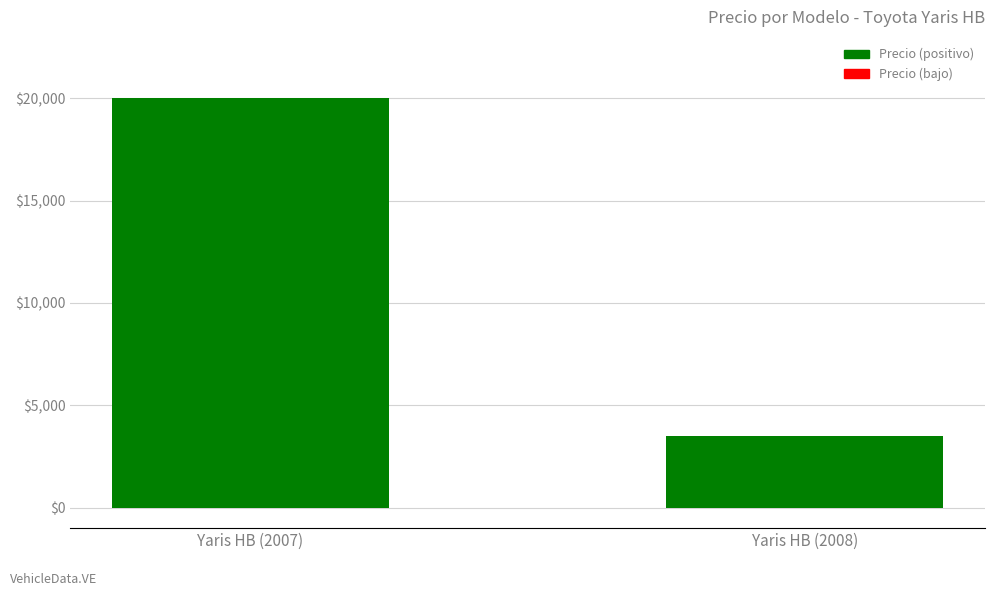

Between Yaris HB (2008) and Yaris HB (2007), which is larger?

Yaris HB (2007)